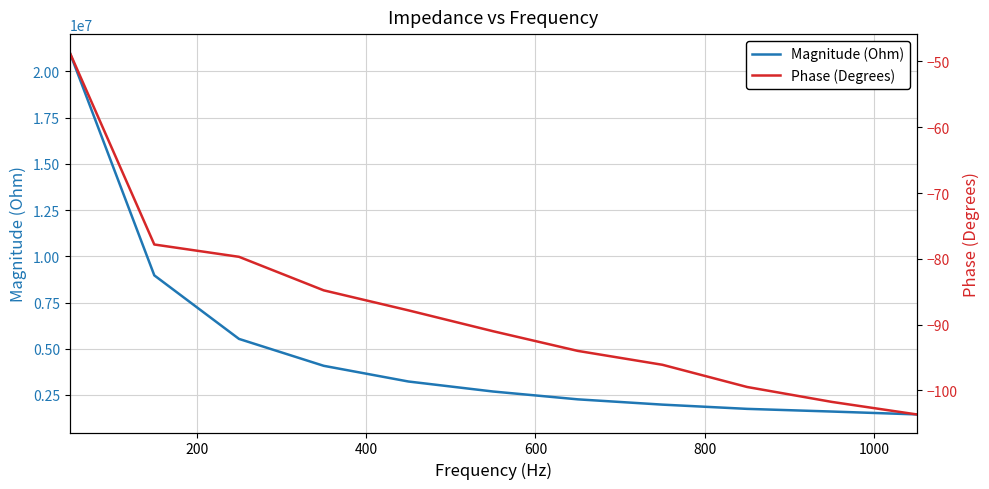

List the series in order of their peak value, highest first.

Magnitude (Ohm), Phase (Degrees)